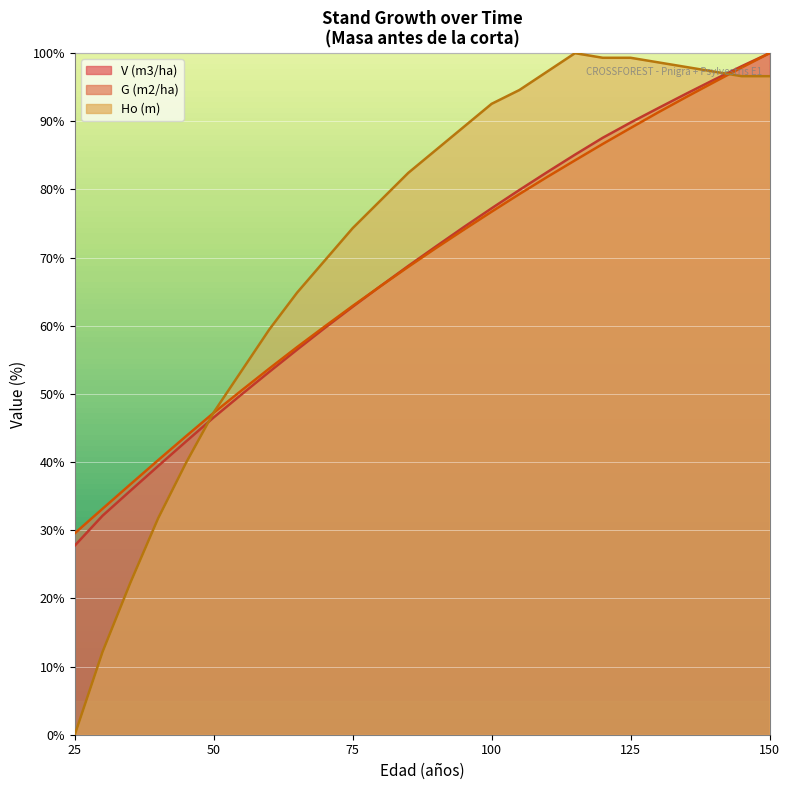

Which series ends up on top after the final intersection of G (m2/ha) and V (m3/ha)?

V (m3/ha)